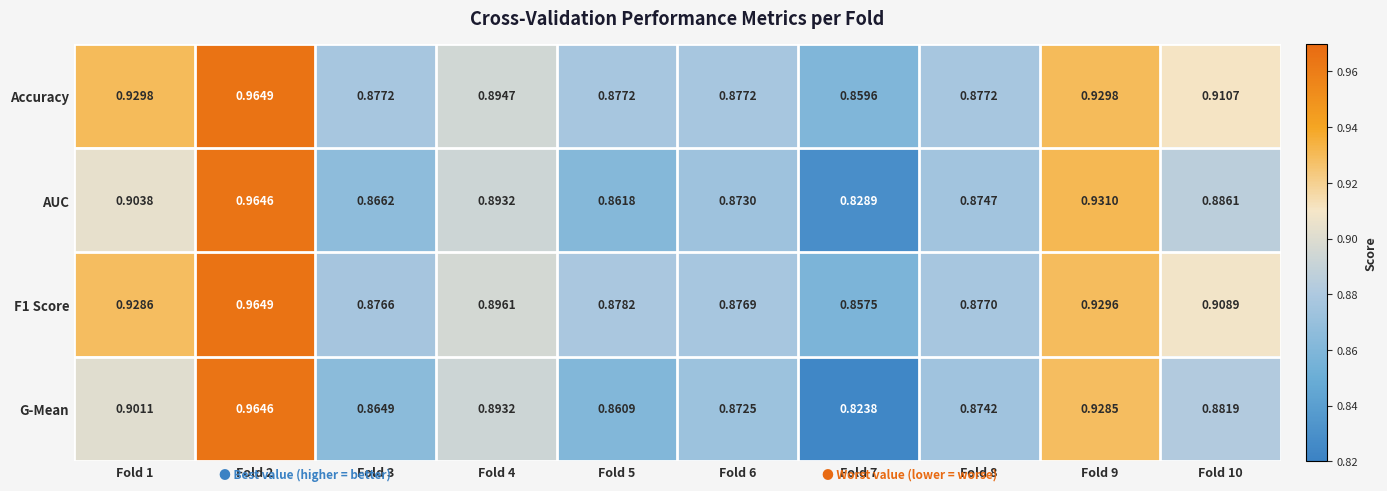

Is the value of AUC at Fold 10 greater than the value of F1 Score at Fold 7?

Yes